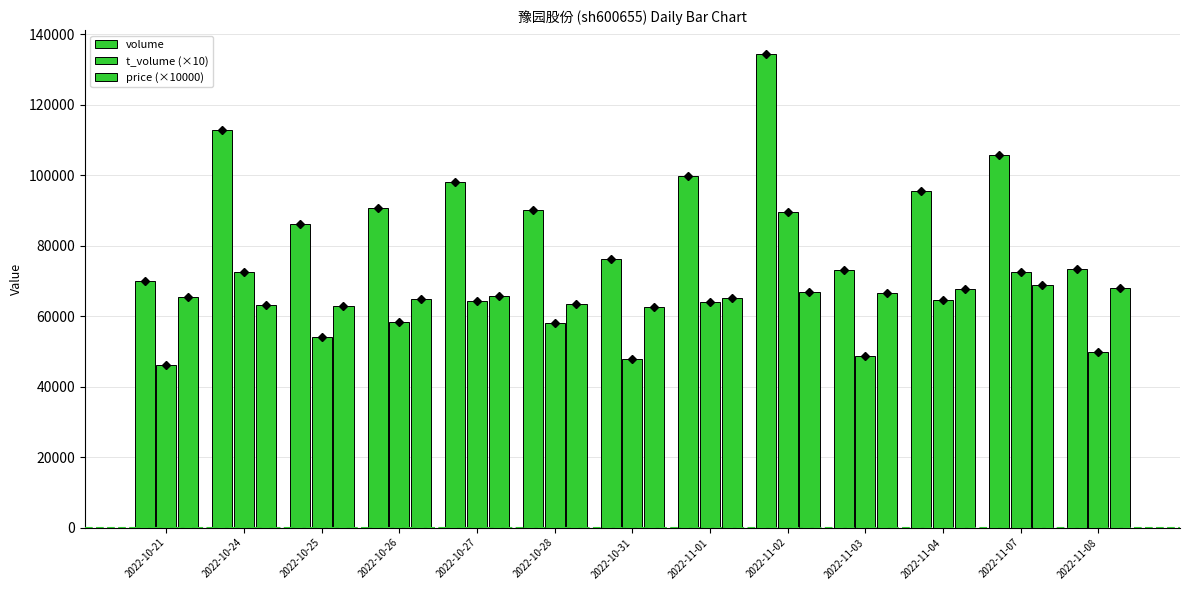

How many data points in volume are less than 90732?

6